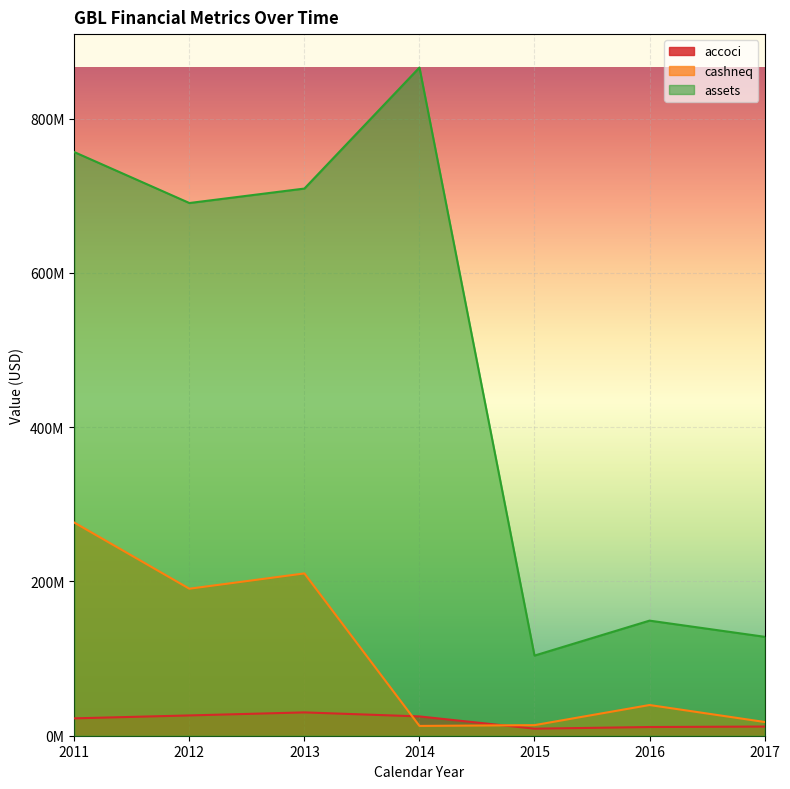

How many interior local valleys does the cashneq series have?

2